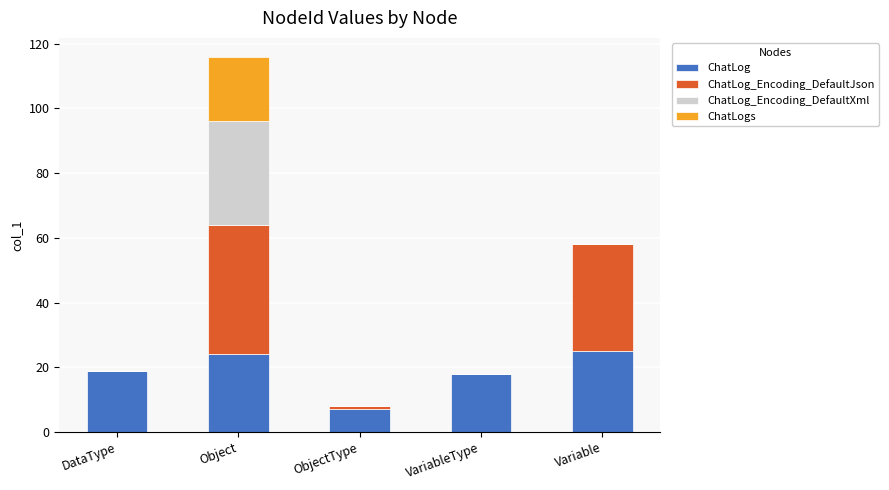

At which category is the sum across all series the highest?

Object